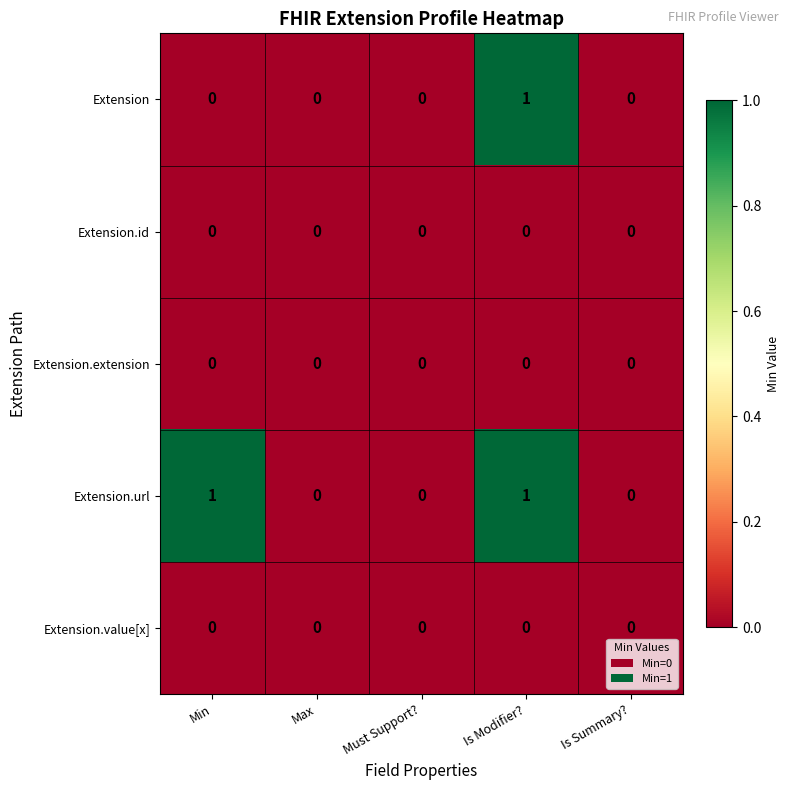

Which category has the highest value in the Extension series?

Is Modifier?